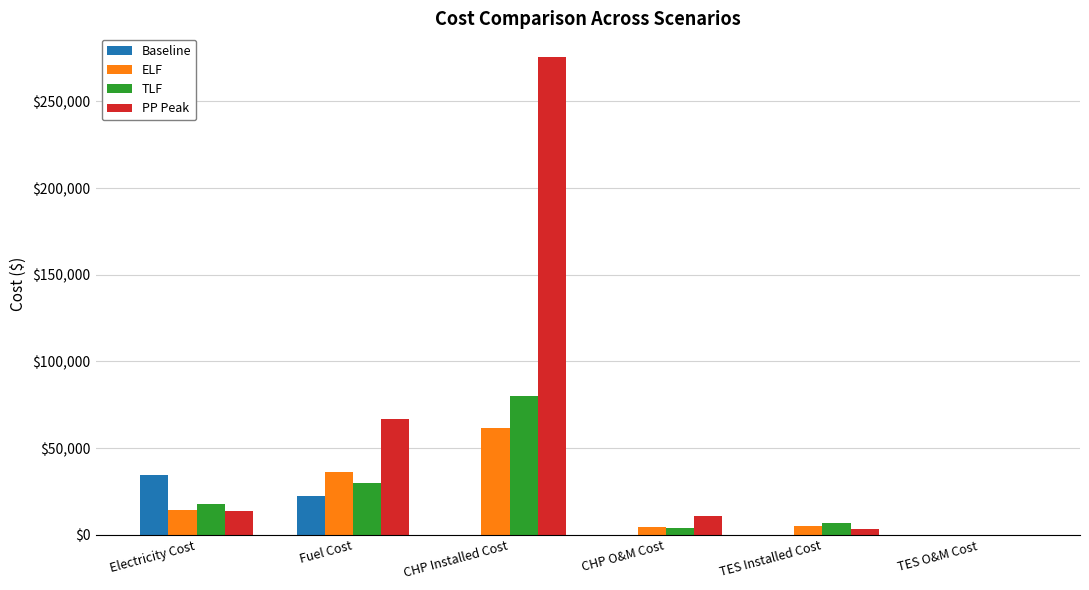

The Baseline series shows -21239.9 at TES O&M Cost. True or false?

False